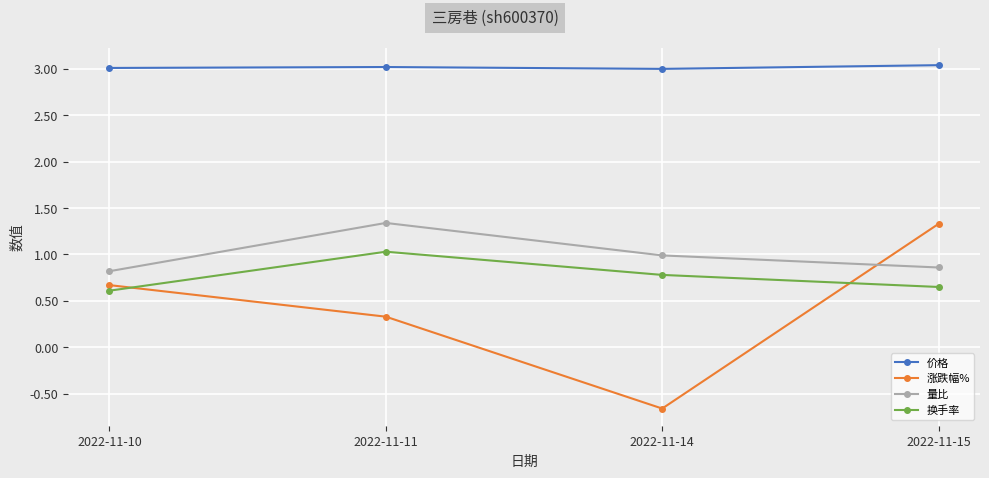

What is the difference between the maximum and minimum values in the 涨跌幅% series?

2.0